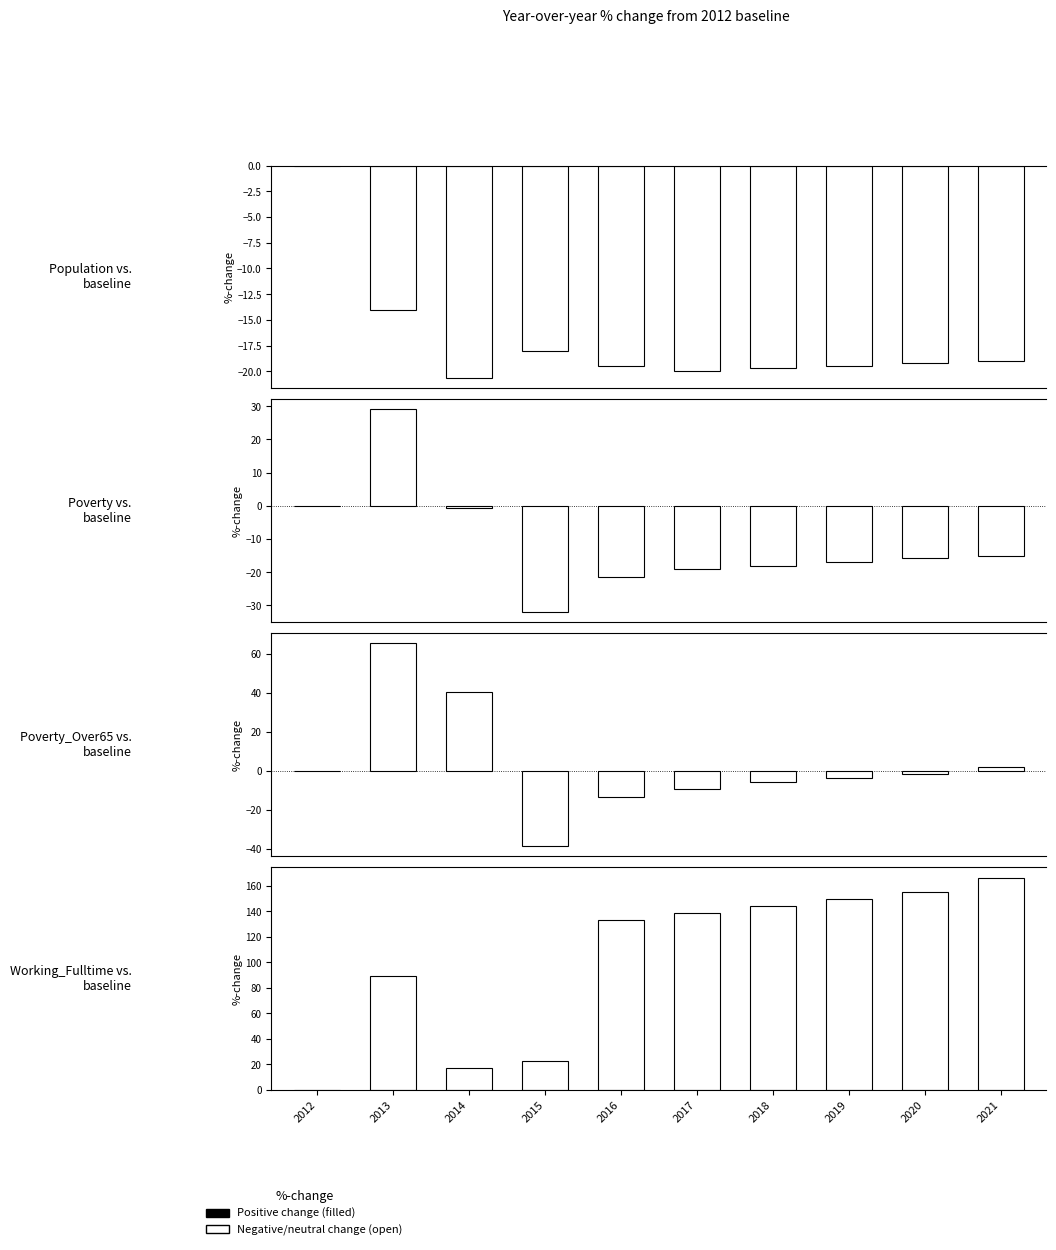

What is the value of the Working_Fulltime vs.
baseline bar at the 7th from the left?

144.4